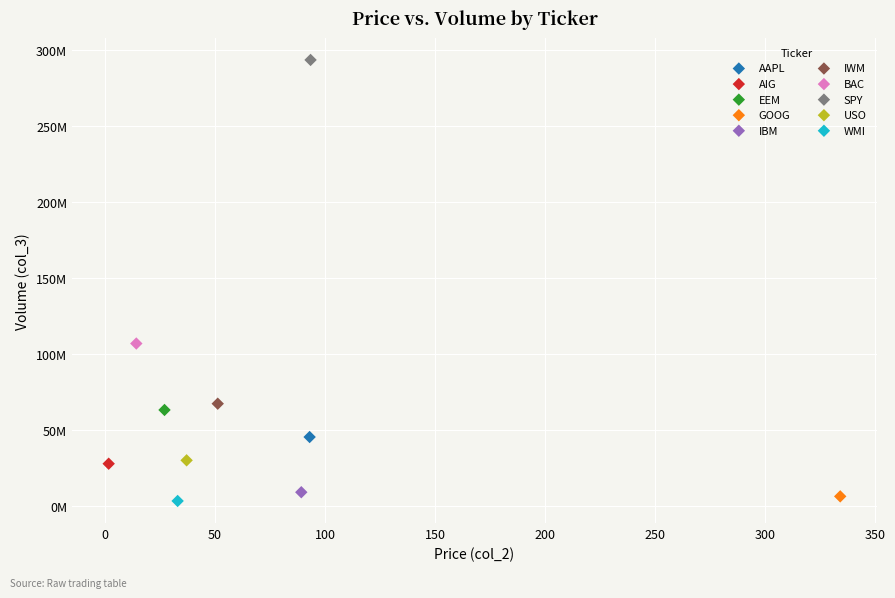

What are all the series names shown in the legend?

AAPL, AIG, EEM, GOOG, IBM, IWM, BAC, SPY, USO, WMI